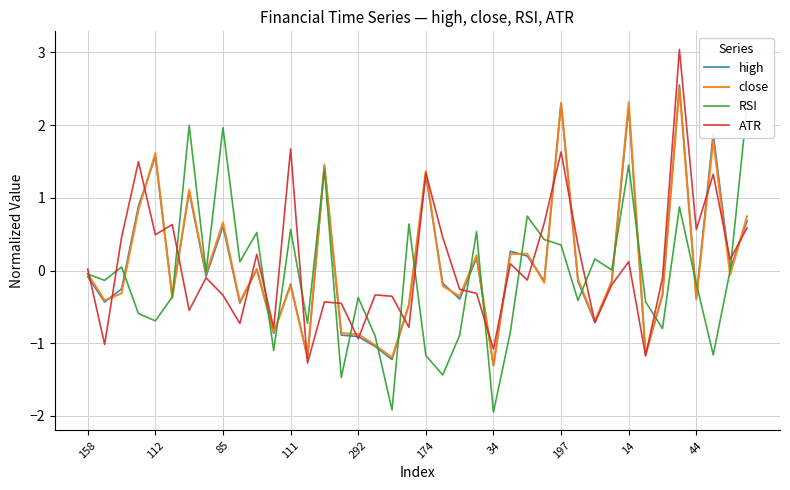

Is the value of close at 17 greater than the value of RSI at 31?

No